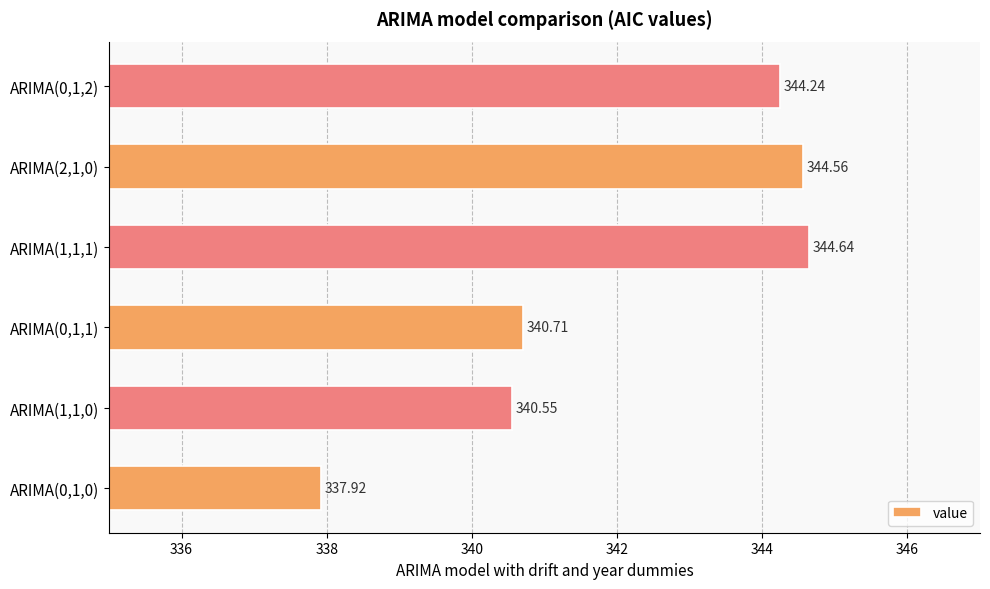

What is the difference between the maximum and second lowest values?

4.1